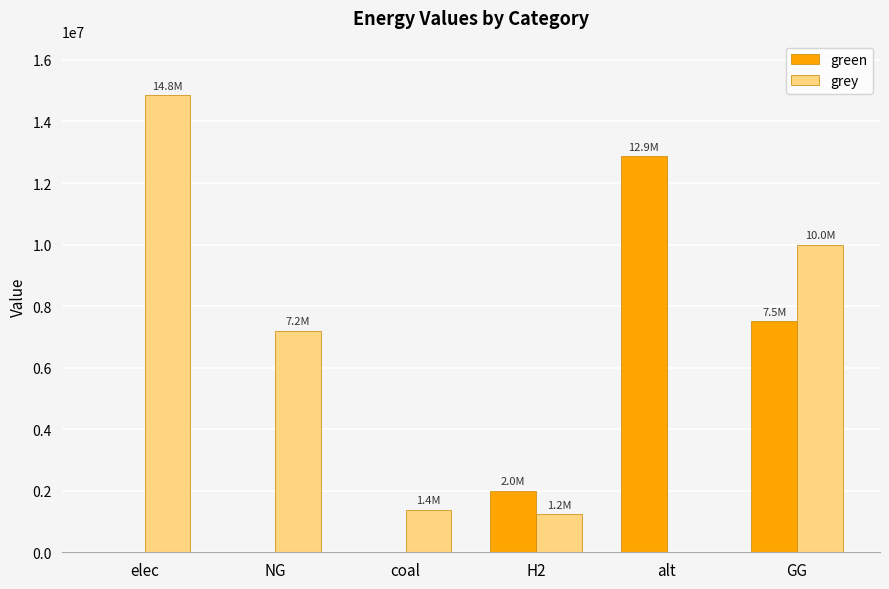

Which series has the largest range (max minus min)?

grey